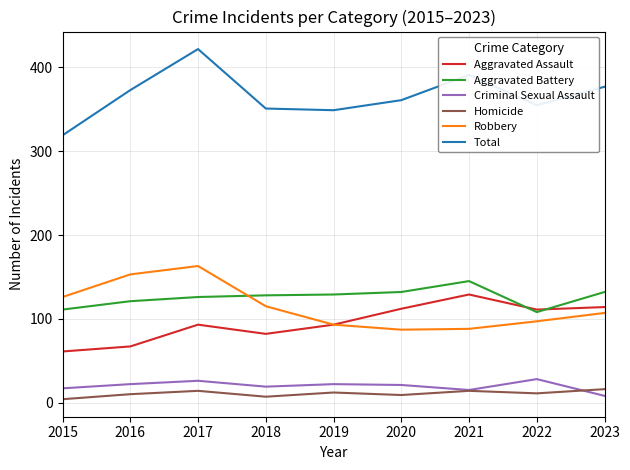

What is the minimum value shown in the chart?

4